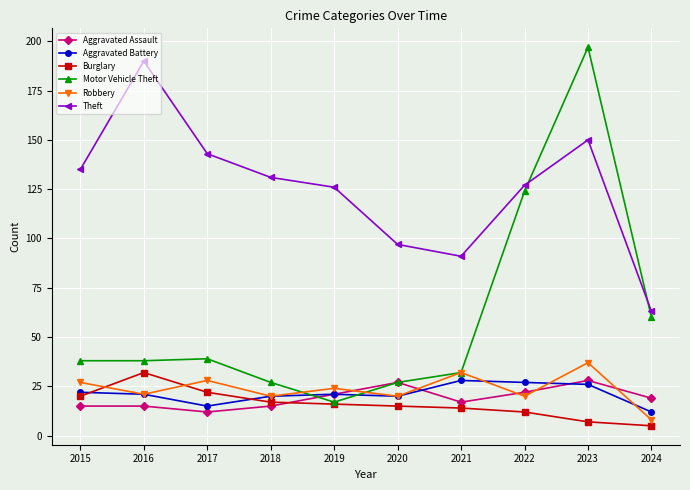

What is the value of the Aggravated Battery point at the 2nd from the left?

21